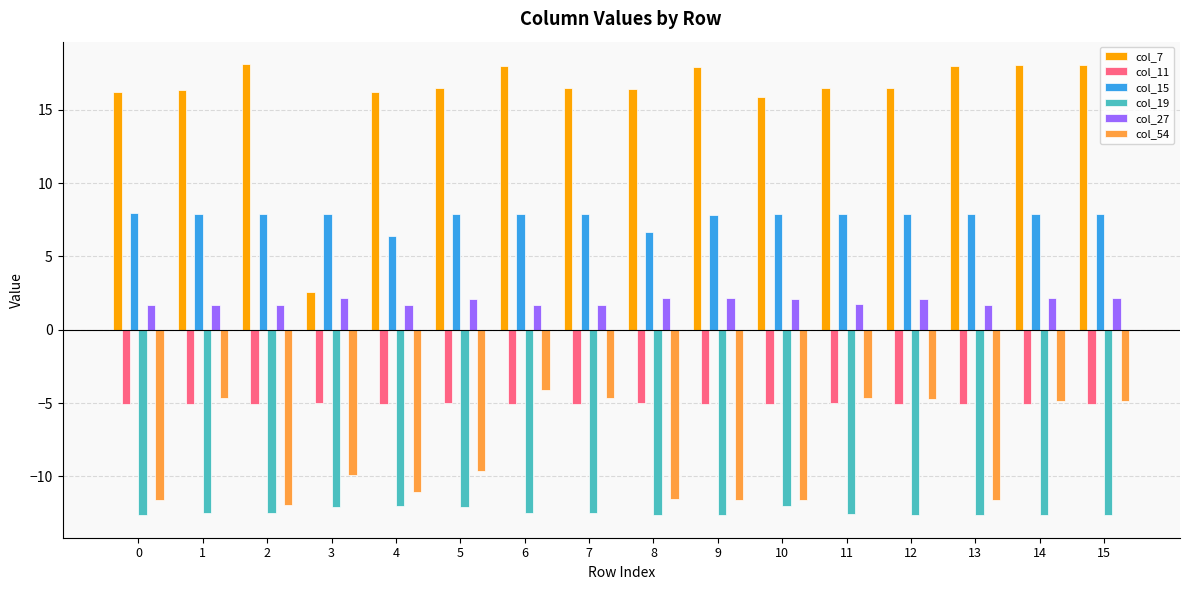

How many groups of bars are there?

16